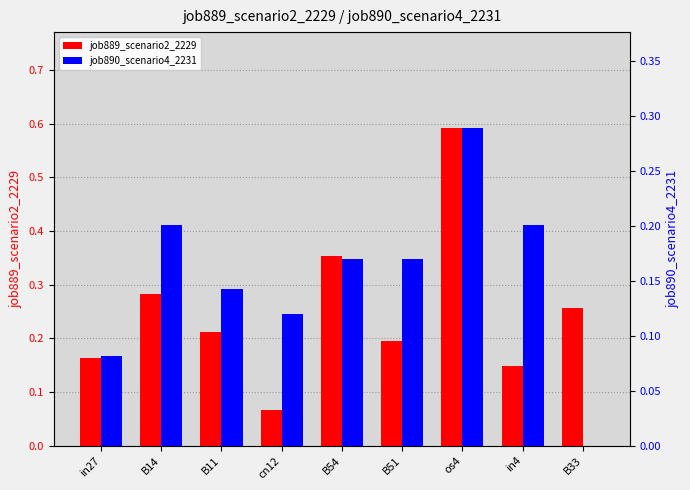

What is the difference between the highest and lowest values at B54?

0.2